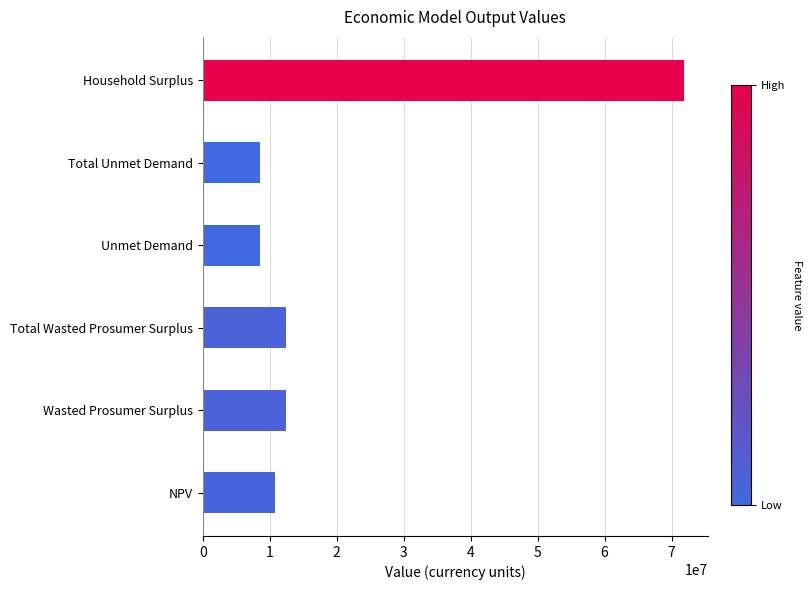

What is the smallest value displayed?

8589389.1